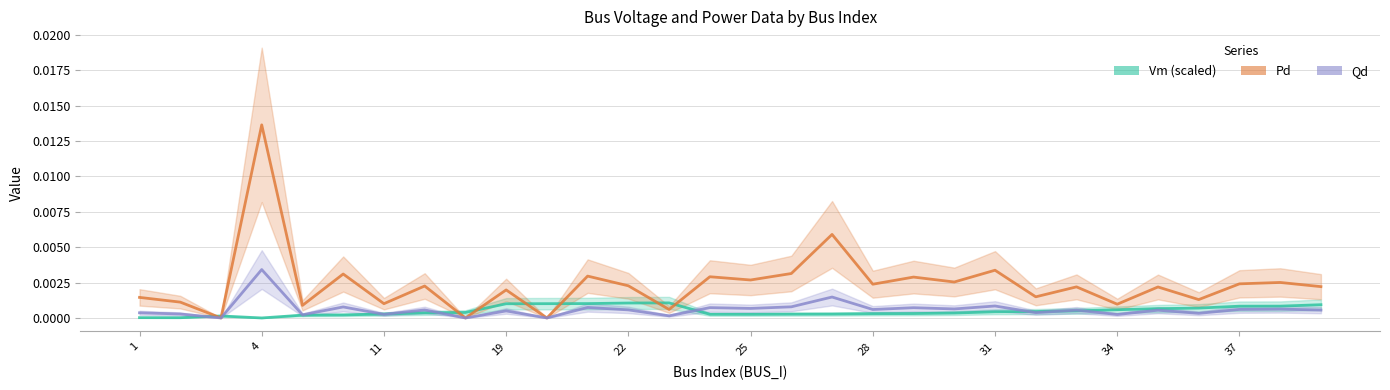

Between 22 and 29, which series saw the biggest shift?

Pd